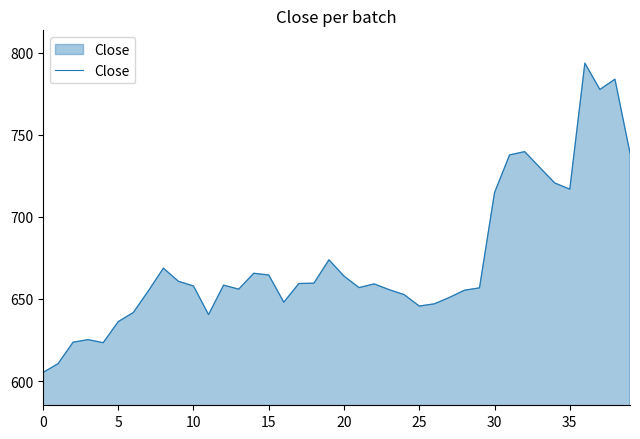

What is the greatest value displayed?

793.8